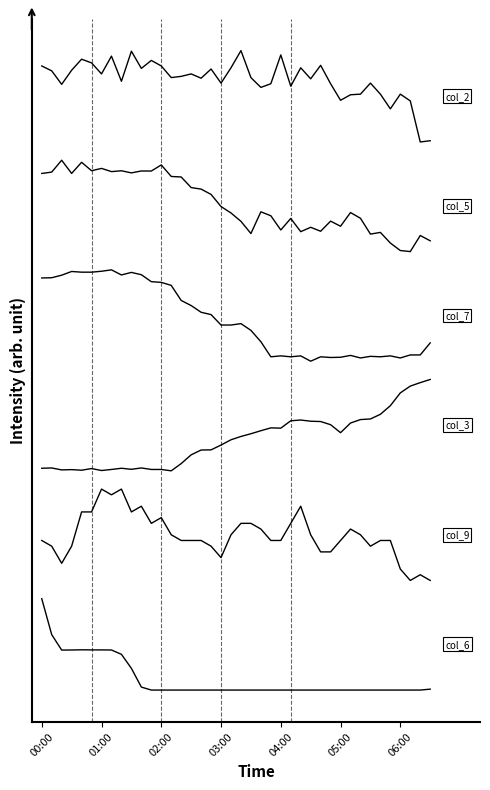

Does the chart display data point markers on the line(s)?

No